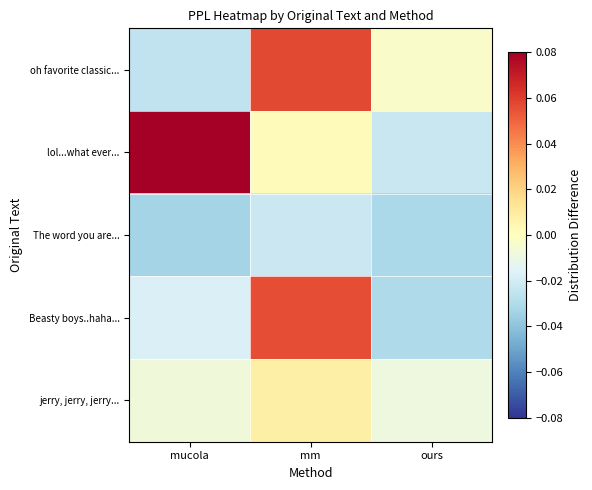

What is the total value across all series at ours?

-0.1